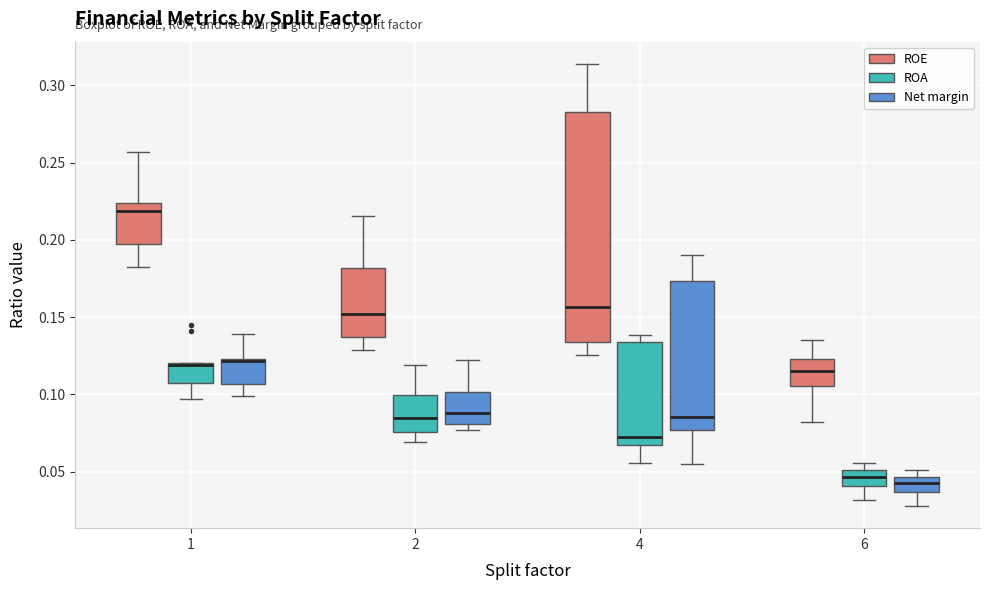

Reading left to right, transcribe this box plot: for each box, give where its median line is, the range the box spans, and where its two whiskers end, as read against the y-axis. The values are not printed on the chart, so give them approximately, as read against the axis.

1 (ROE): median 0.220, box 0.195 to 0.225, whiskers 0.185 to 0.255
1 (ROA): median 0.120 (drawn on the box's upper edge), box 0.110 to 0.120, whiskers 0.095 to 0.120
1 (Net margin): median 0.120 (drawn on the box's upper edge), box 0.105 to 0.125, whiskers 0.100 to 0.140
2 (ROE): median 0.150, box 0.135 to 0.180, whiskers 0.130 to 0.215
2 (ROA): median 0.085, box 0.075 to 0.100, whiskers 0.070 to 0.120
2 (Net margin): median 0.090, box 0.080 to 0.100, whiskers 0.075 to 0.120
4 (ROE): median 0.155, box 0.135 to 0.285, whiskers 0.125 to 0.315
4 (ROA): median 0.070, box 0.065 to 0.135, whiskers 0.055 to 0.140
4 (Net margin): median 0.085, box 0.075 to 0.175, whiskers 0.055 to 0.190
6 (ROE): median 0.115, box 0.105 to 0.125, whiskers 0.080 to 0.135
6 (ROA): median 0.045, box 0.040 to 0.050, whiskers 0.030 to 0.055
6 (Net margin): median 0.045 (inside the box), box 0.035 to 0.045, whiskers 0.030 to 0.050